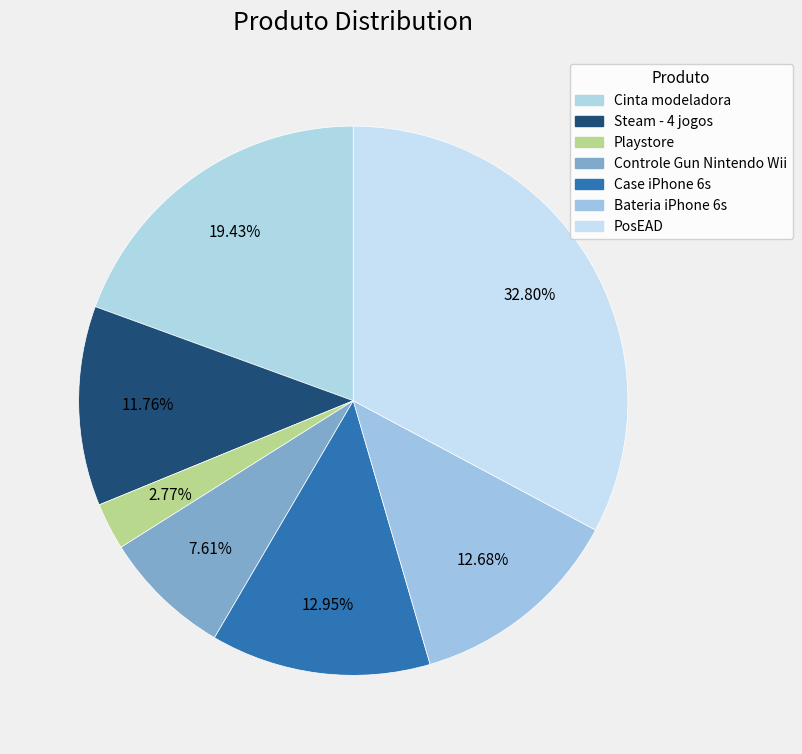

What percentage do Bateria iPhone 6s and Playstore together represent?

15.4%